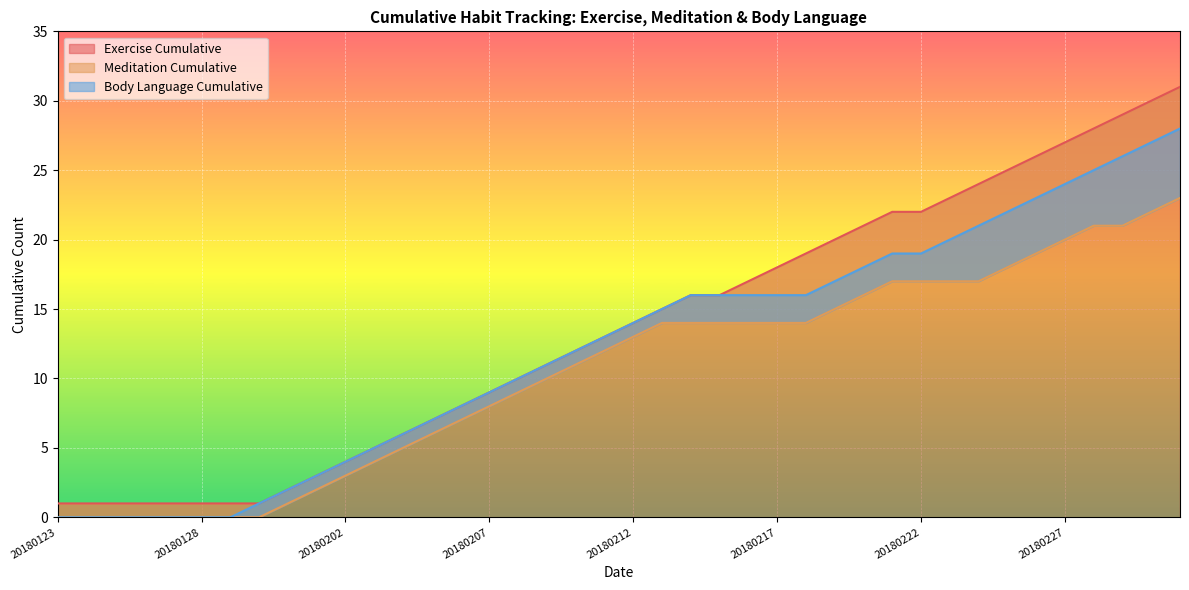

True or false: Body Language Cumulative and Exercise Cumulative cross at least once.

False